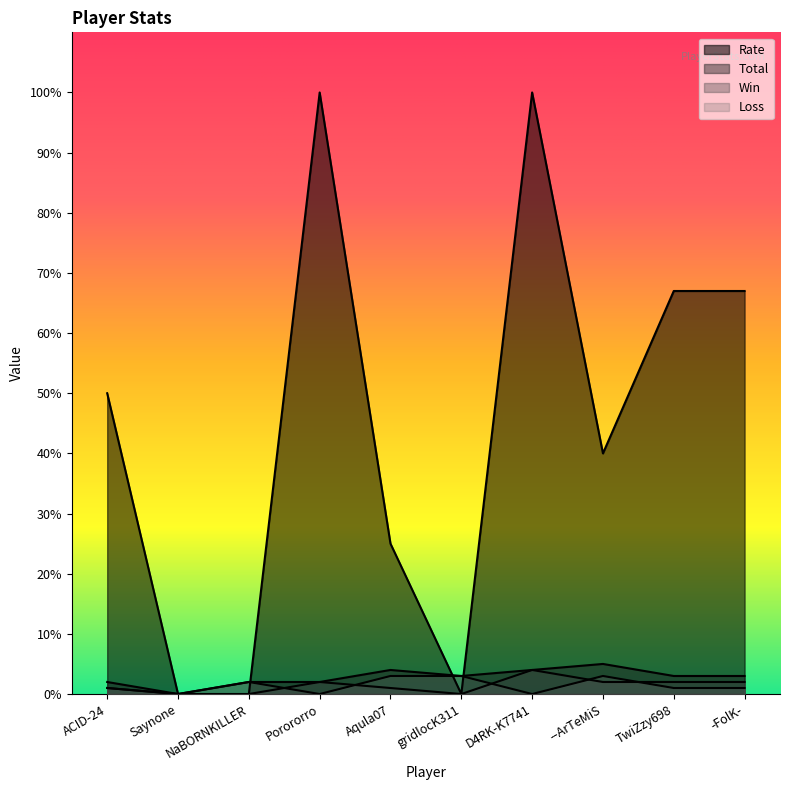

Does the chart display data point markers on the line(s)?

No